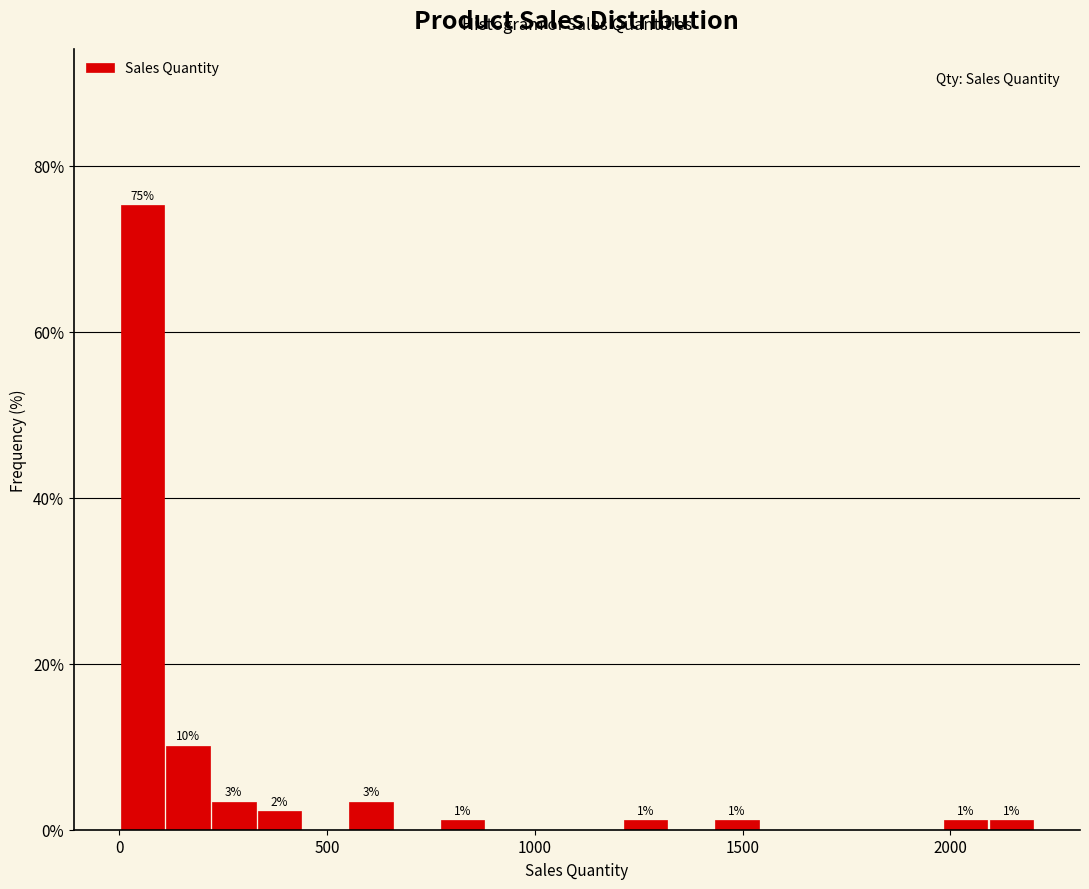

Read against the x-axis, roughly where is the centre of the tallest bar?

50